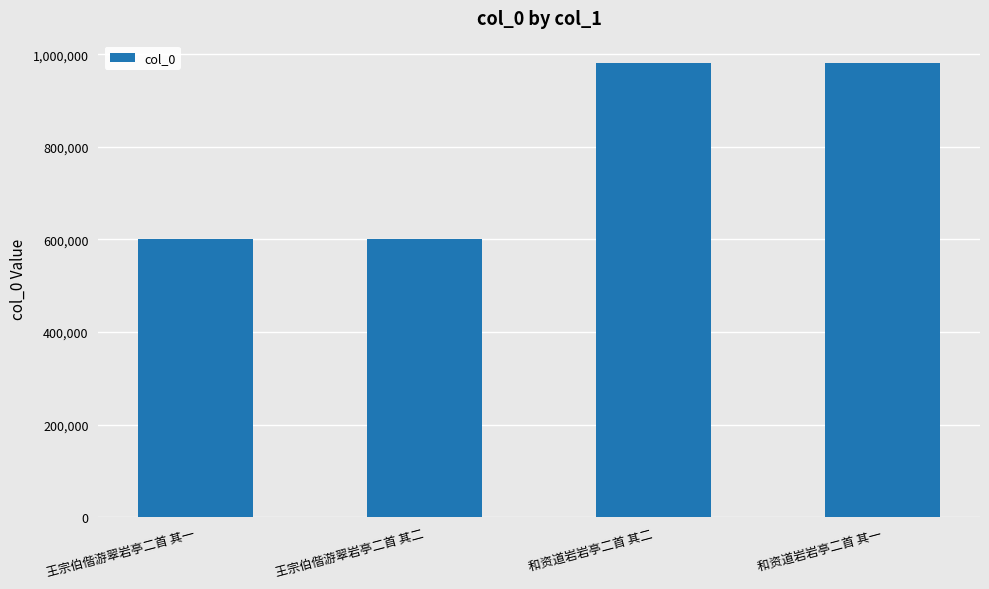

What is the sum of all values?

3162796